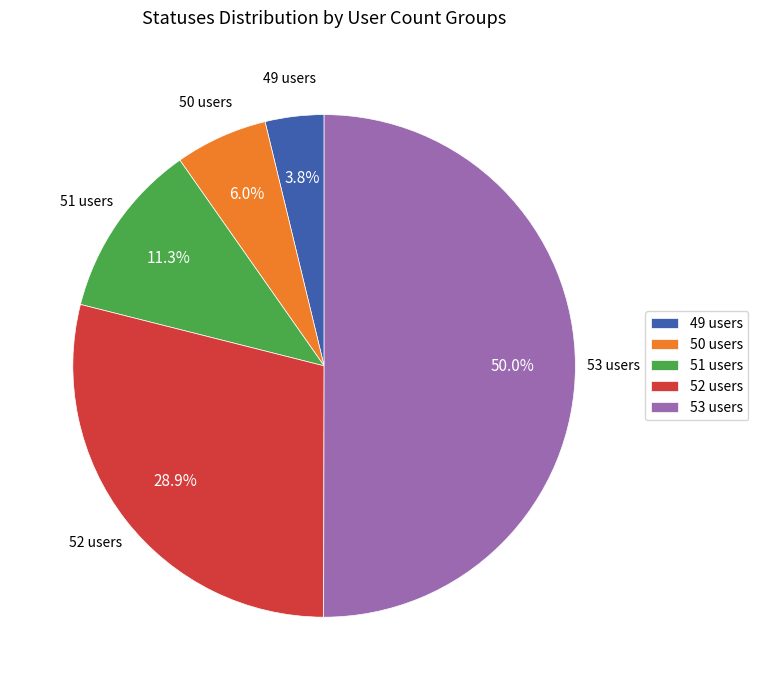

Between 53 users and 49 users, which is larger?

53 users